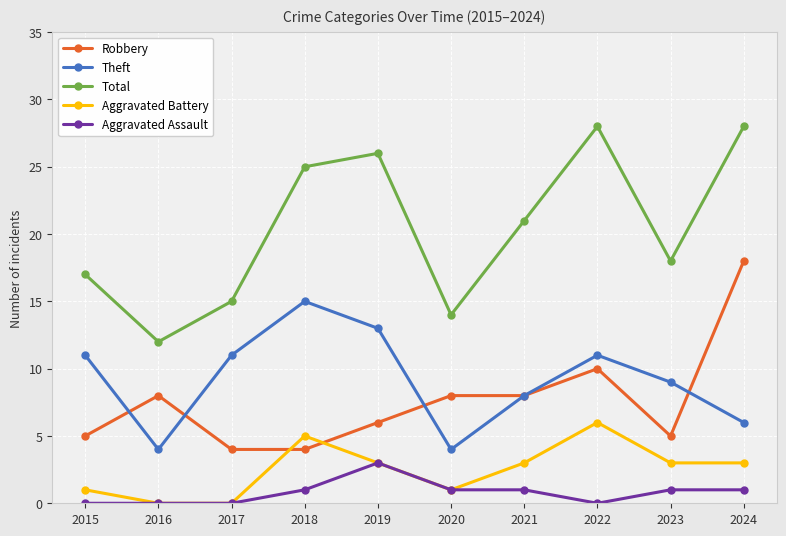

What is the maximum value for Robbery?

18